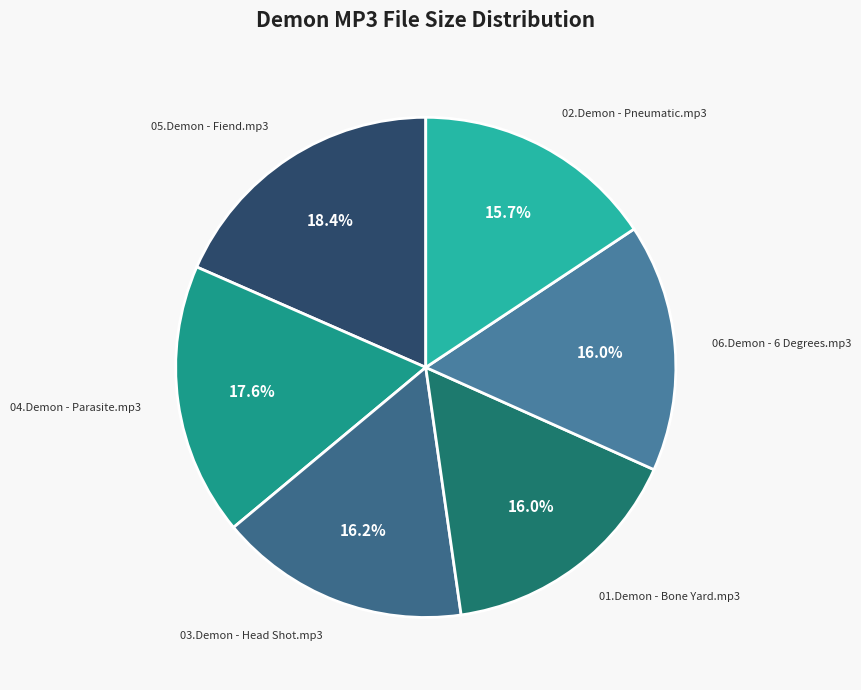

The 06.Demon - 6 Degrees.mp3 slice represents 9% of the pie. True or false?

False